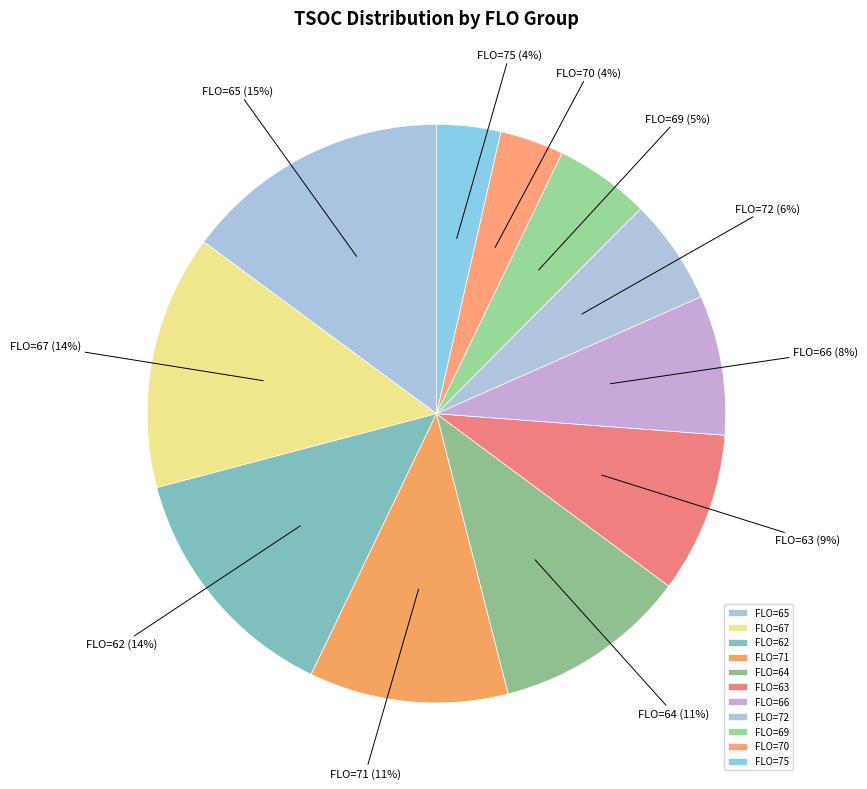

Which slice is the largest?

FLO=65